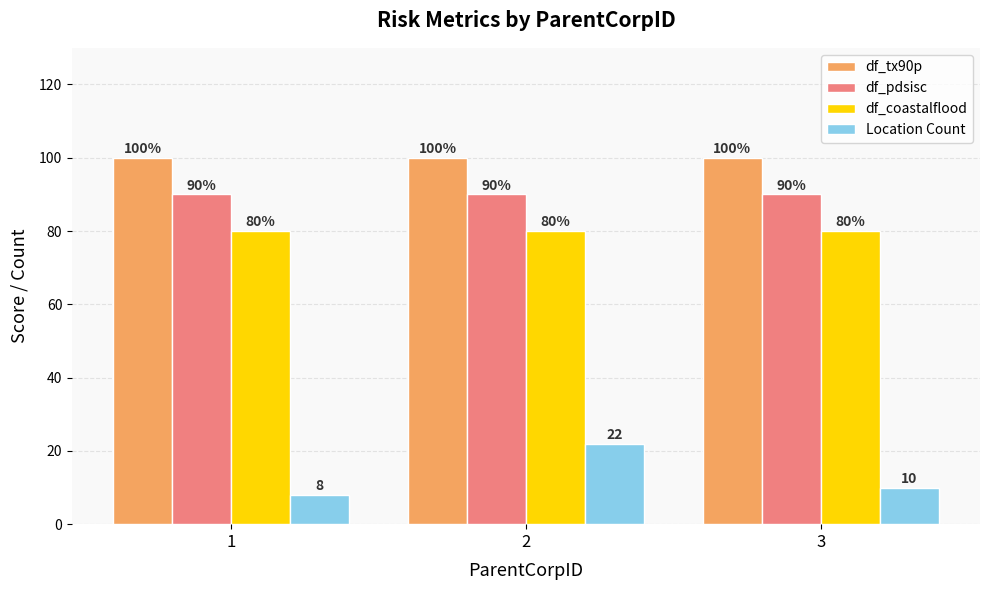

How many categories are shown in the chart?

3